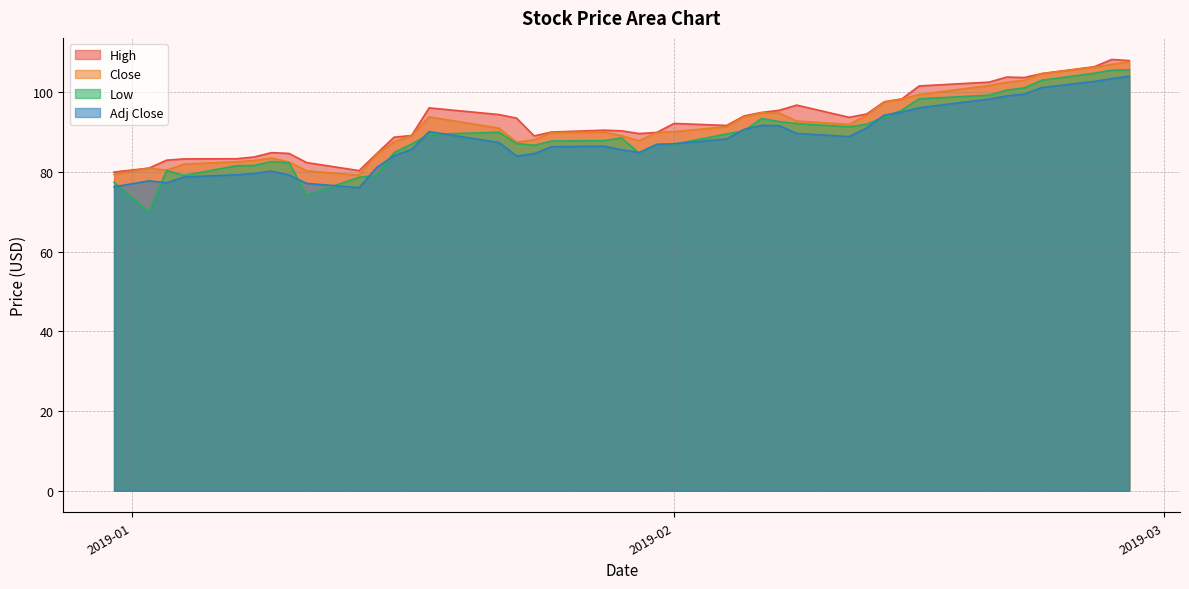

How many distinct data groups are displayed?

4